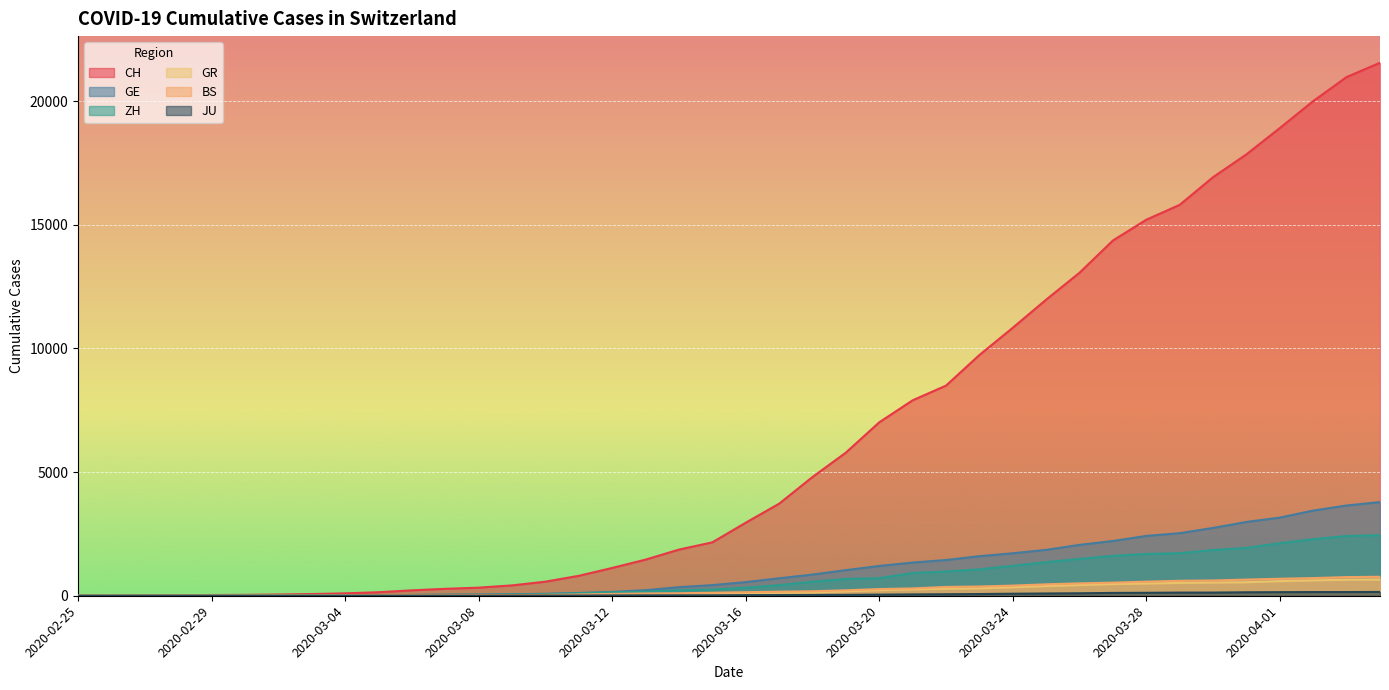

What is the spread (max minus min) of values at 2020-04-02?

19856